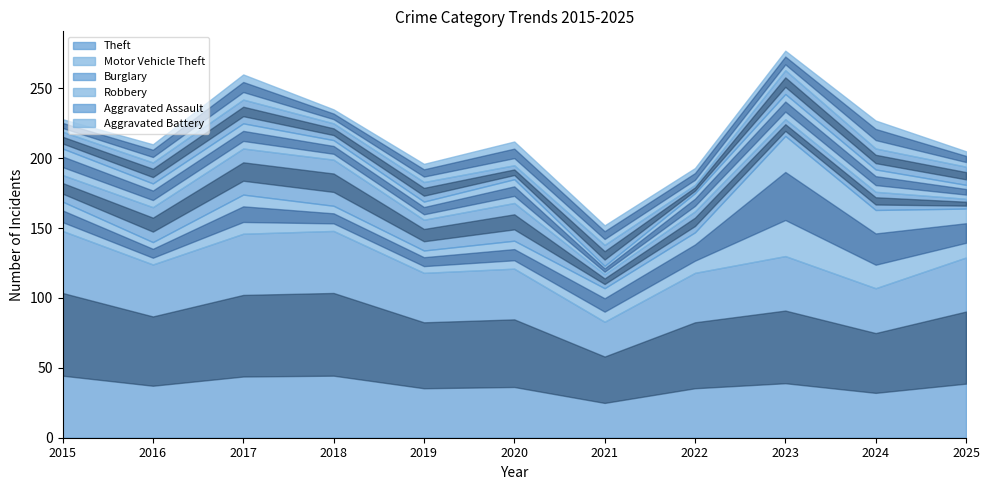

Where do Robbery and Aggravated Battery first cross each other?

2021 and 2022